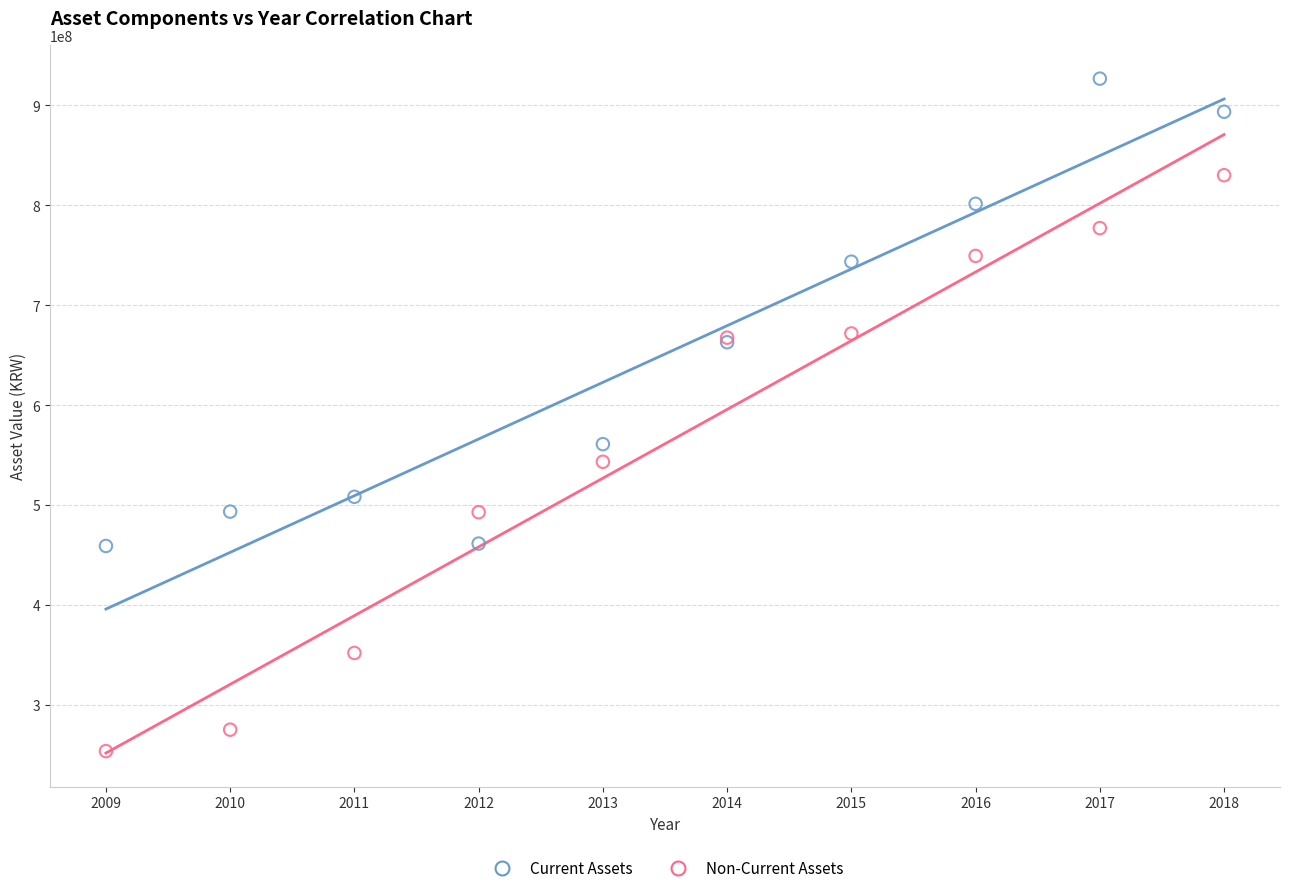

What are all the series names shown in the legend?

Current Assets, Non-Current Assets